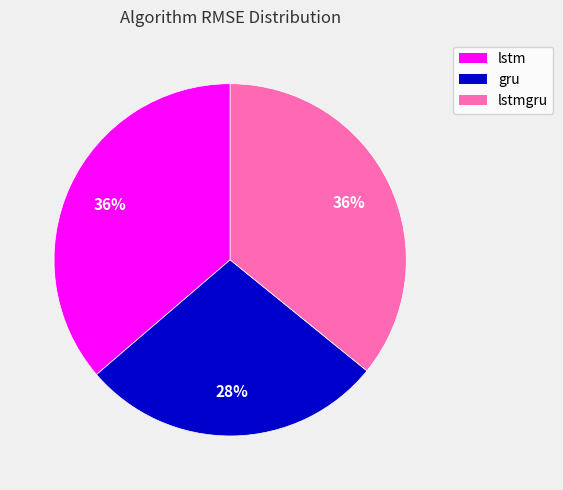

Does any single category account for the majority?

No